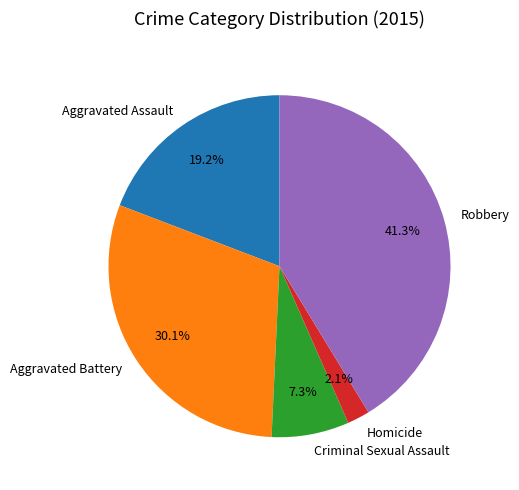

True or false: Criminal Sexual Assault accounts for 7% of the total.

True